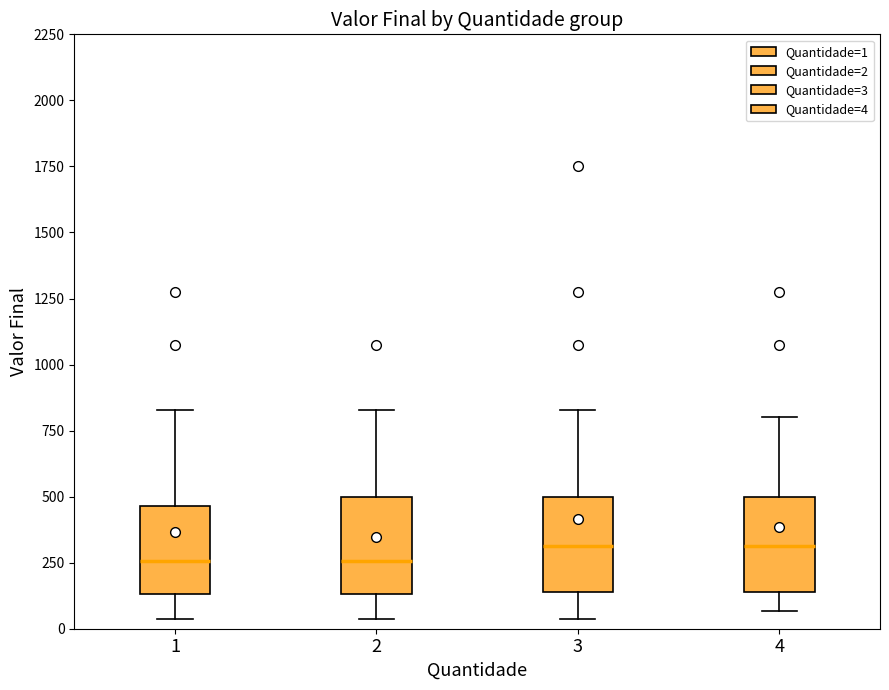

Where does the median line of the box at x = 1 sit on the y-axis? The values are not printed on the chart, so give them approximately, as read against the axis.

250